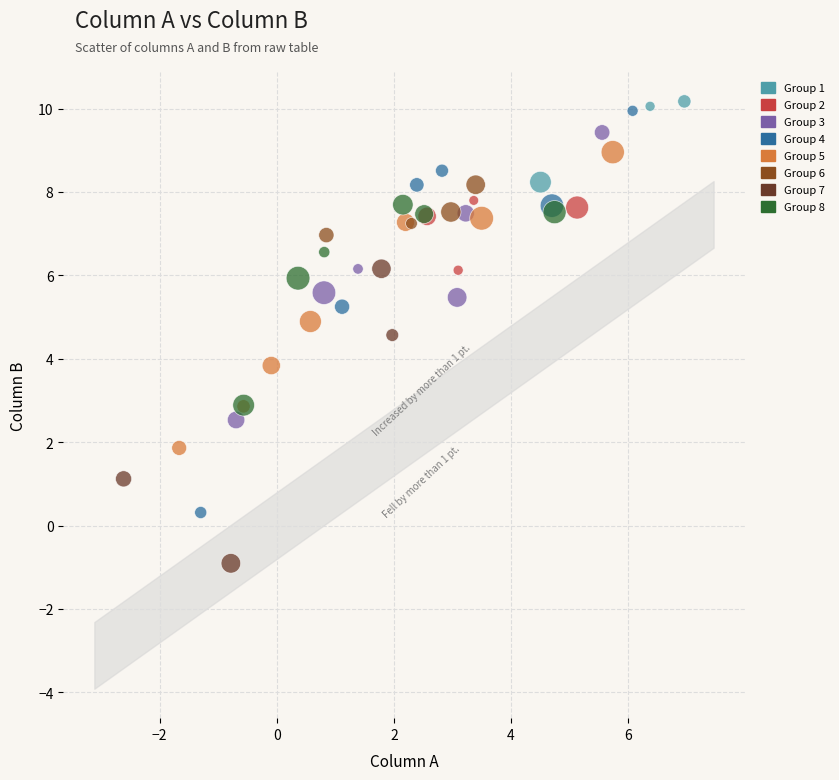

What are all the series names shown in the legend?

Group 1, Group 2, Group 3, Group 4, Group 5, Group 6, Group 7, Group 8